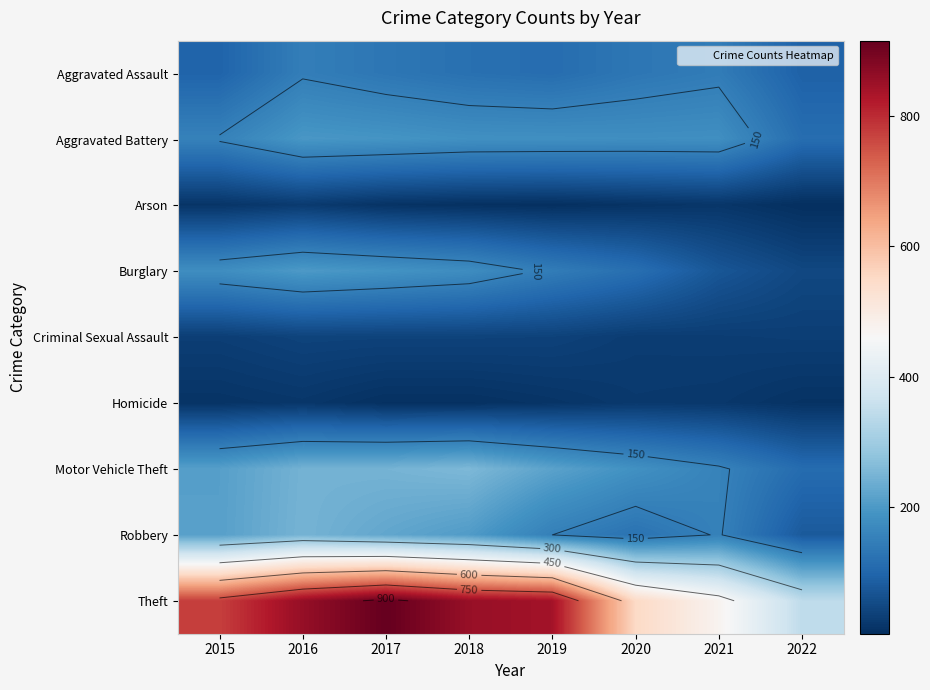

What is the sum of all Criminal Sexual Assault values?

271